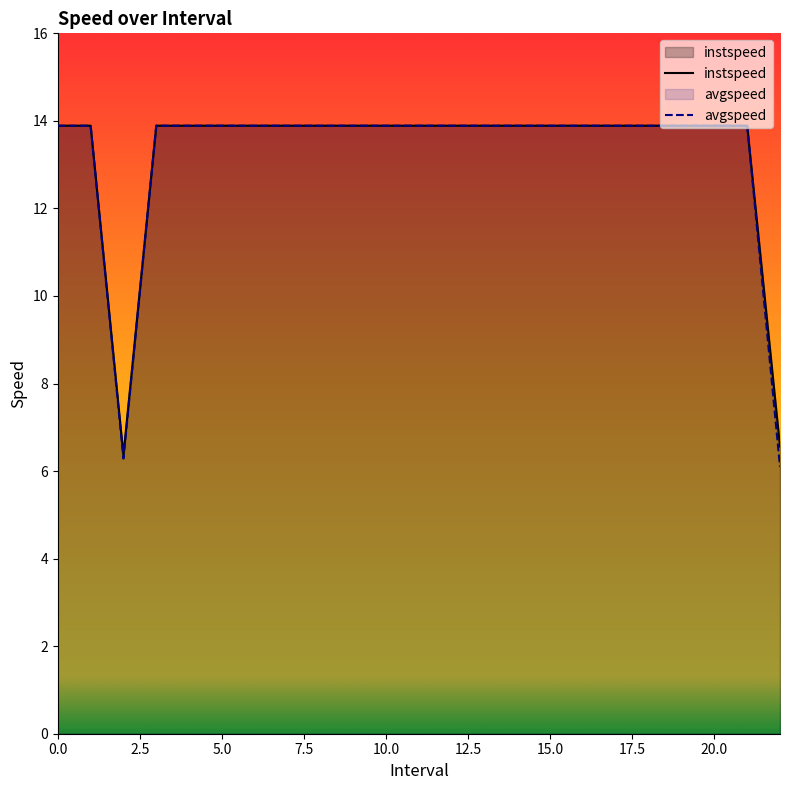

Rank the series by their maximum value, from lowest to highest.

instspeed, avgspeed